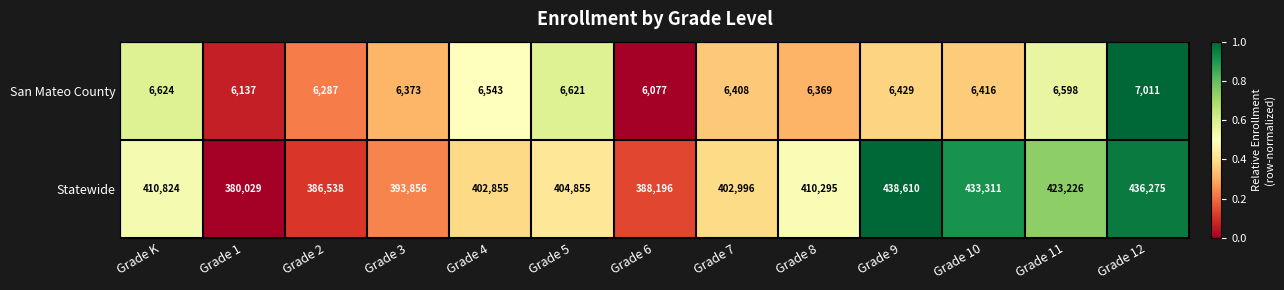

Reading right to left, list all the values displayed in this chart.

San Mateo County: 7011	6598	6416	6429	6369	6408	6077	6621	6543	6373	6287	6137	6624
Statewide: 436275	423226	433311	438610	410295	402996	388196	404855	402855	393856	386538	380029	410824